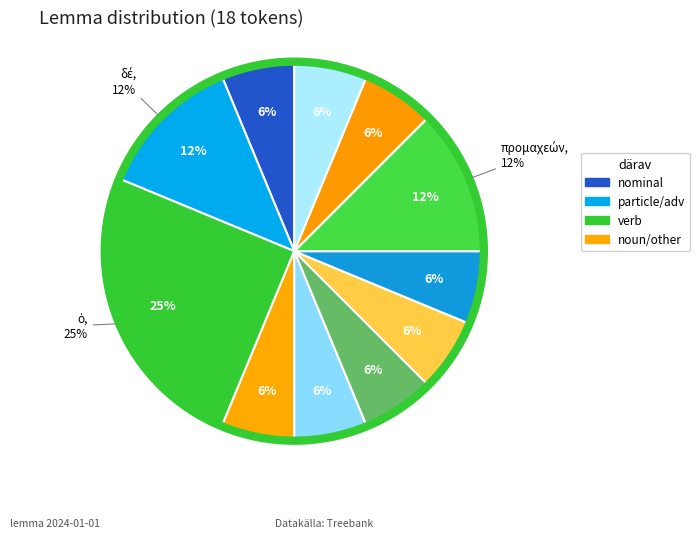

To the nearest percent, what portion does εἰμί represent?

6%